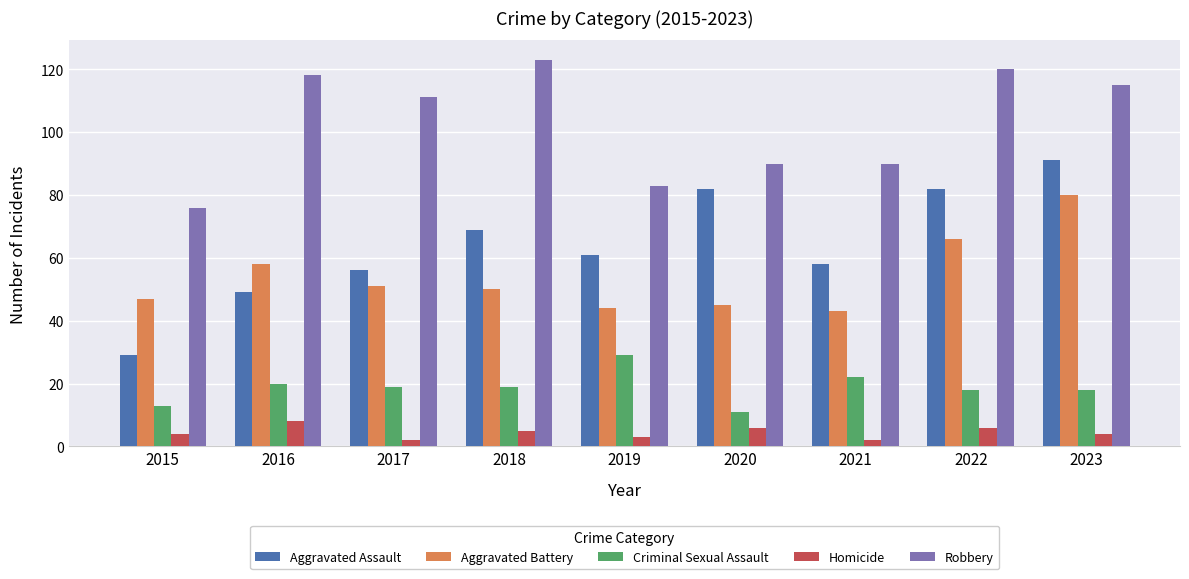

Is the value of Aggravated Battery at 2021 greater than the value of Criminal Sexual Assault at 2022?

Yes